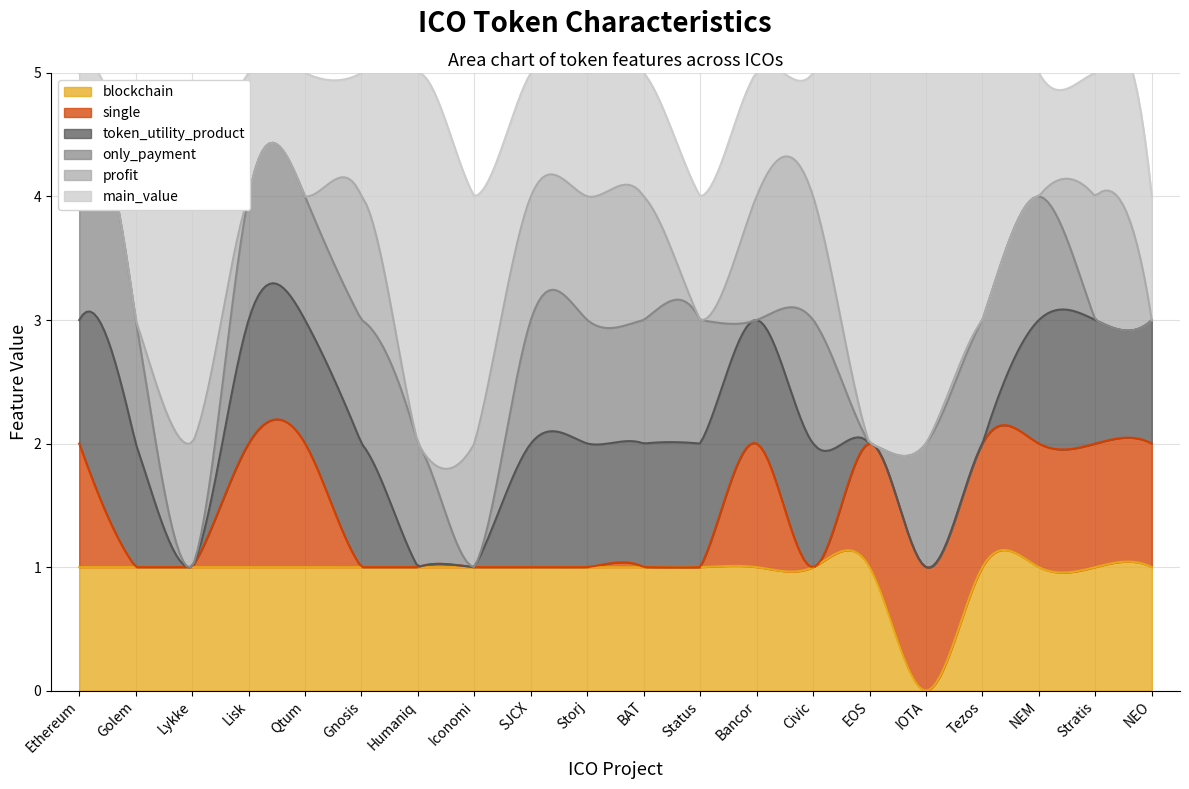

What is the average value of the blockchain series?

0.9